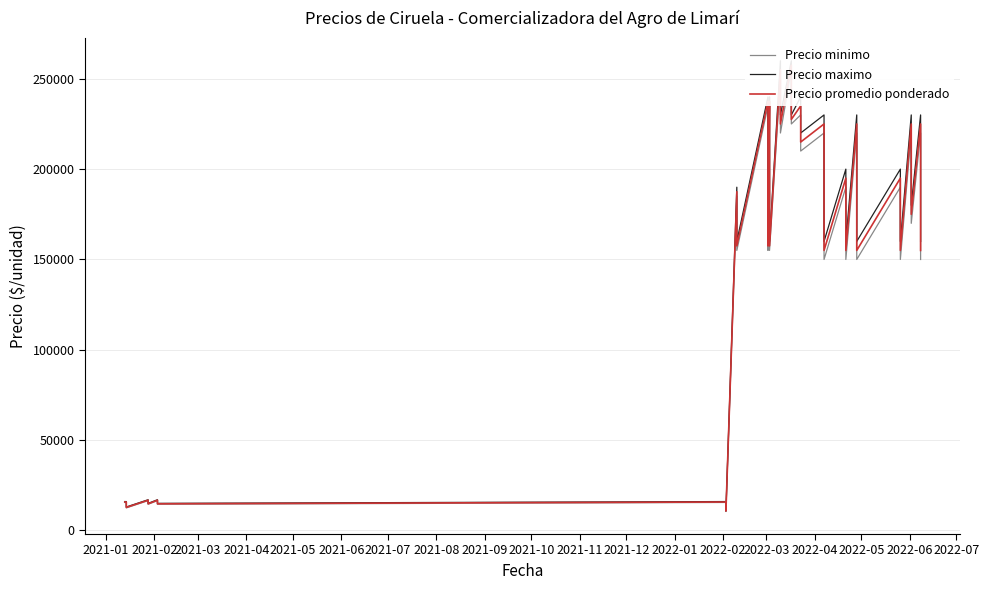

Is this an area chart (filled region under the line)?

No